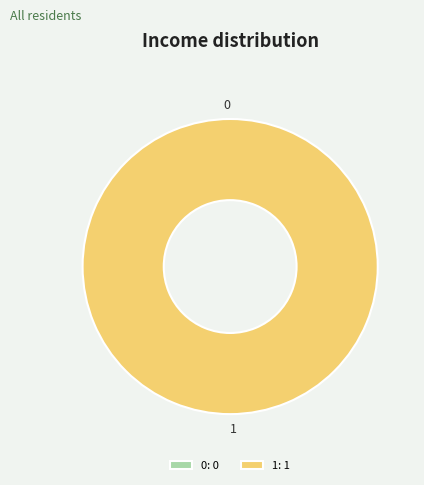

To the nearest percent, what portion does 1 represent?

100%